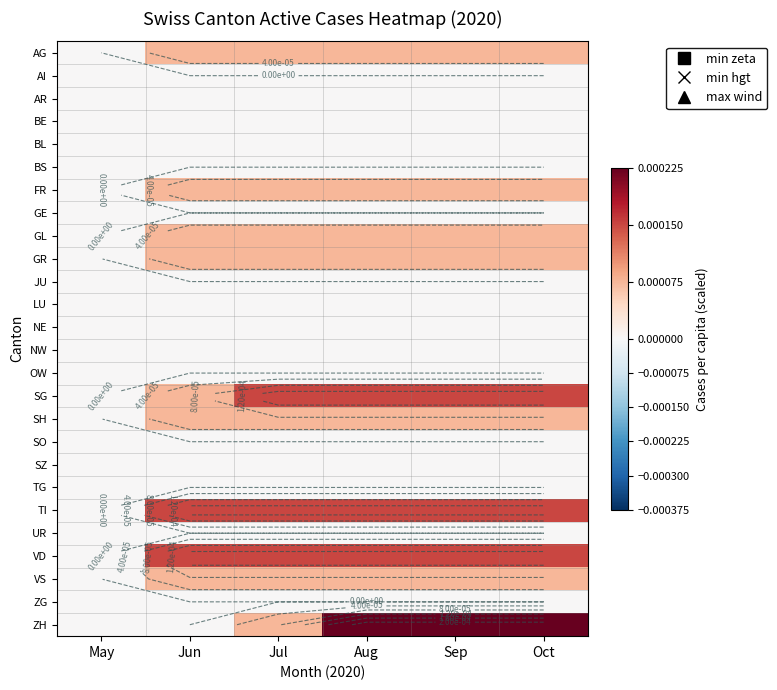

List the labels in order of AI value, largest first.

May, Jun, Jul, Aug, Sep, Oct